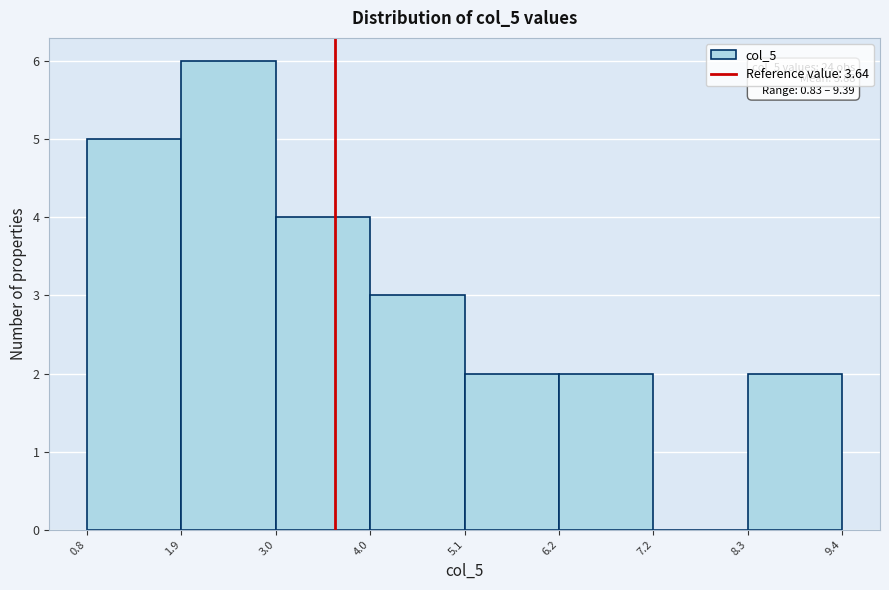

Over which range of the x-axis is the bar tallest?

1.9 to 3.0